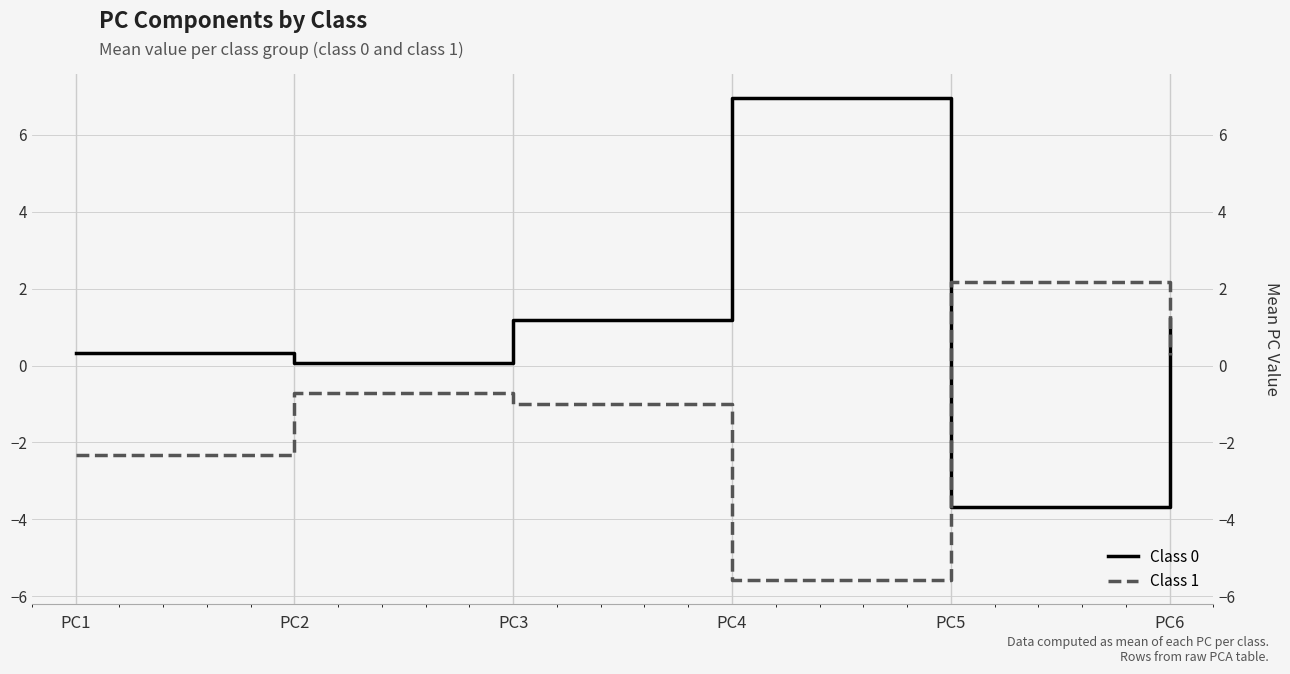

How many values in Class 1 are above zero?

2